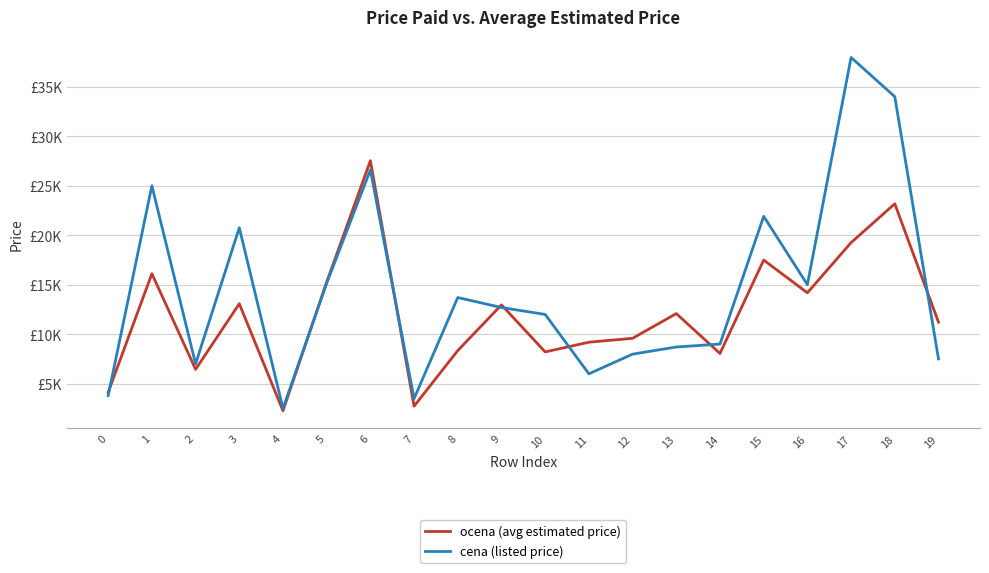

Does the chart have visible grid lines?

Yes